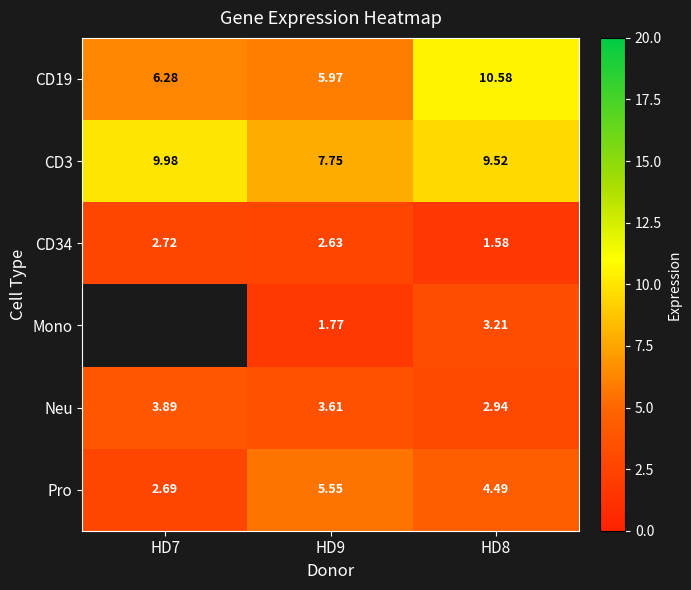

How many categories are shown in the chart?

3